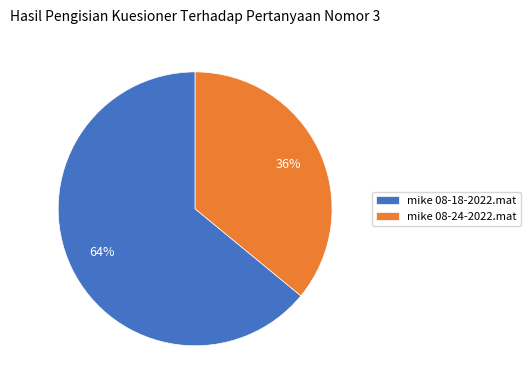

Which has a higher value, mike 08-18-2022.mat or mike 08-24-2022.mat?

mike 08-18-2022.mat